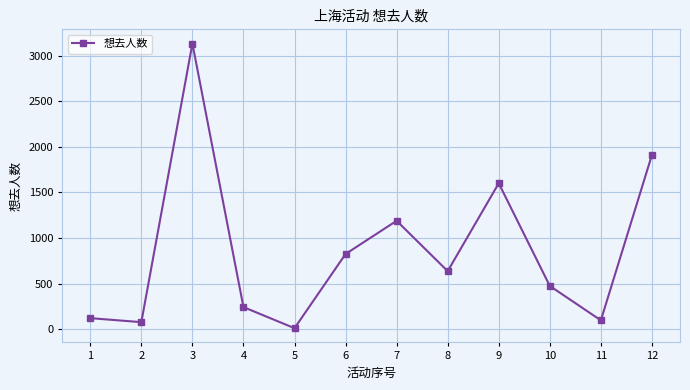

What is the sum of the values at 4 and 1?

367